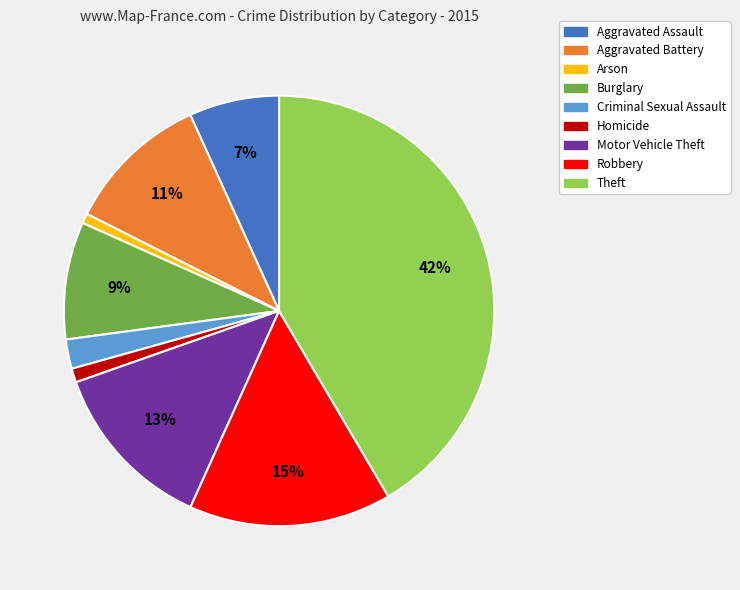

To the nearest percent, what portion does Motor Vehicle Theft represent?

13%